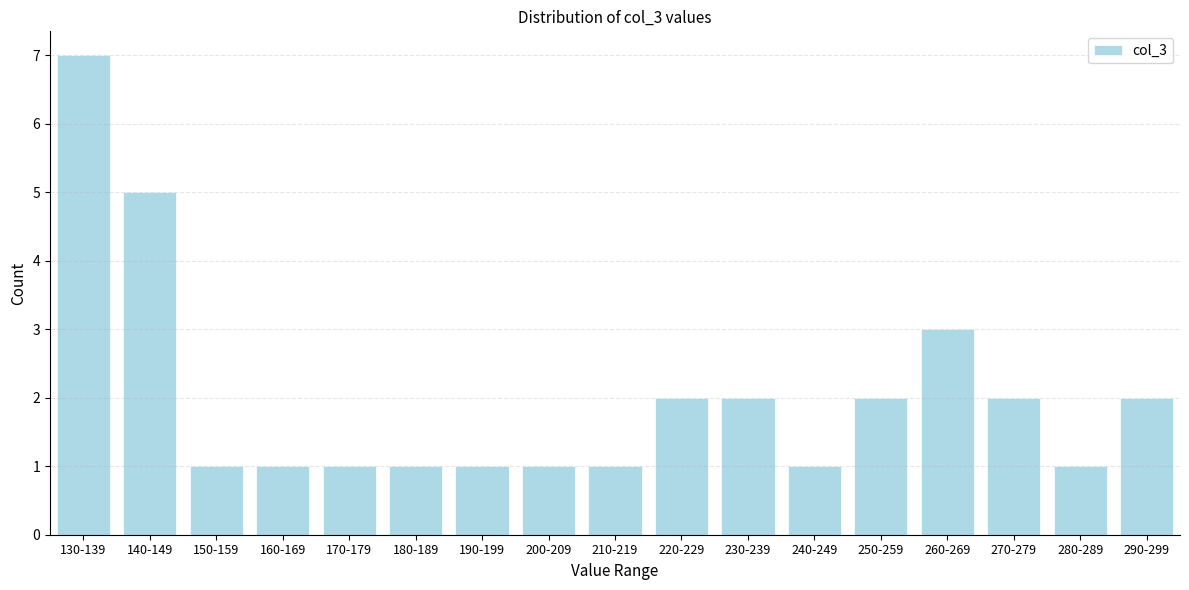

Reading left to right, transcribe all the data shown in this chart.

7	5	1	1	1	1	1	1	1	2	2	1	2	3	2	1	2